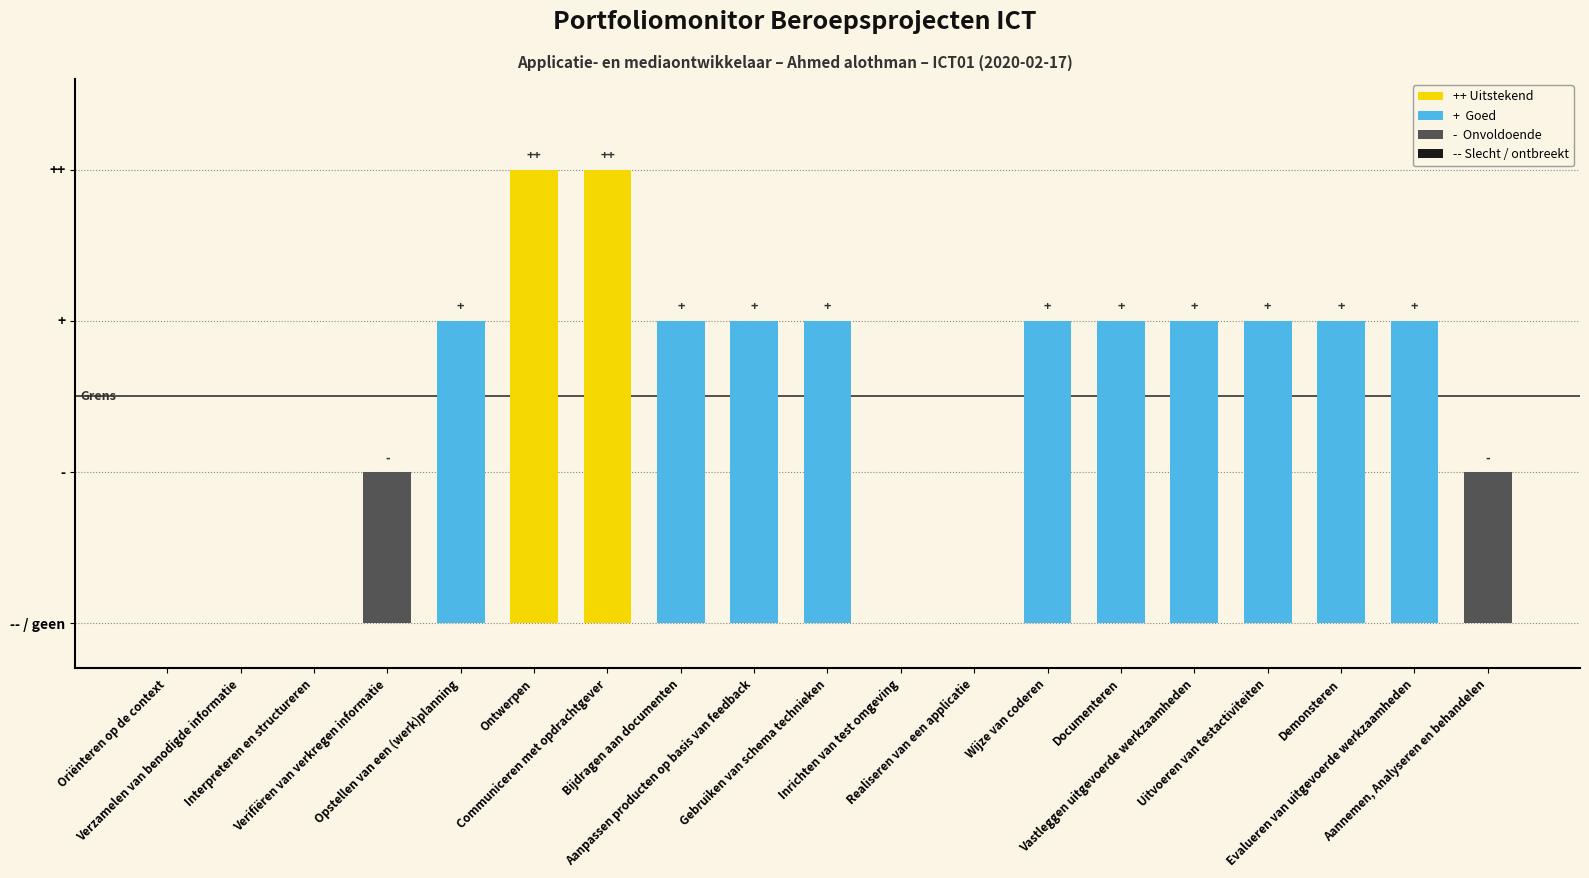

List the labels in order of value, smallest first.

Oriënteren op de context, Verzamelen van benodigde informatie, Interpreteren en structureren, Inrichten van test omgeving, Realiseren van een applicatie, Verifiëren van verkregen informatie, Aannemen, Analyseren en behandelen, Opstellen van een (werk)planning, Bijdragen aan documenten, Aanpassen producten op basis van feedback, Gebruiken van schema technieken, Wijze van coderen, Documenteren, Vastleggen uitgevoerde werkzaamheden, Uitvoeren van testactiviteiten, Demonsteren, Evalueren van uitgevoerde werkzaamheden, Ontwerpen, Communiceren met opdrachtgever